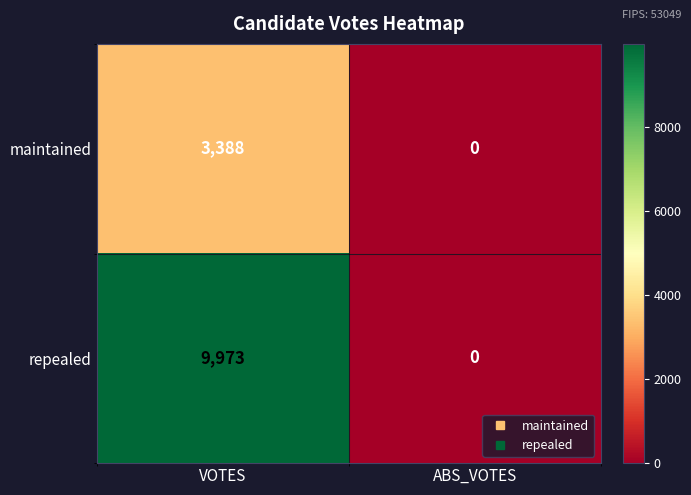

Where is repealed nearest to the value 4986?

ABS_VOTES